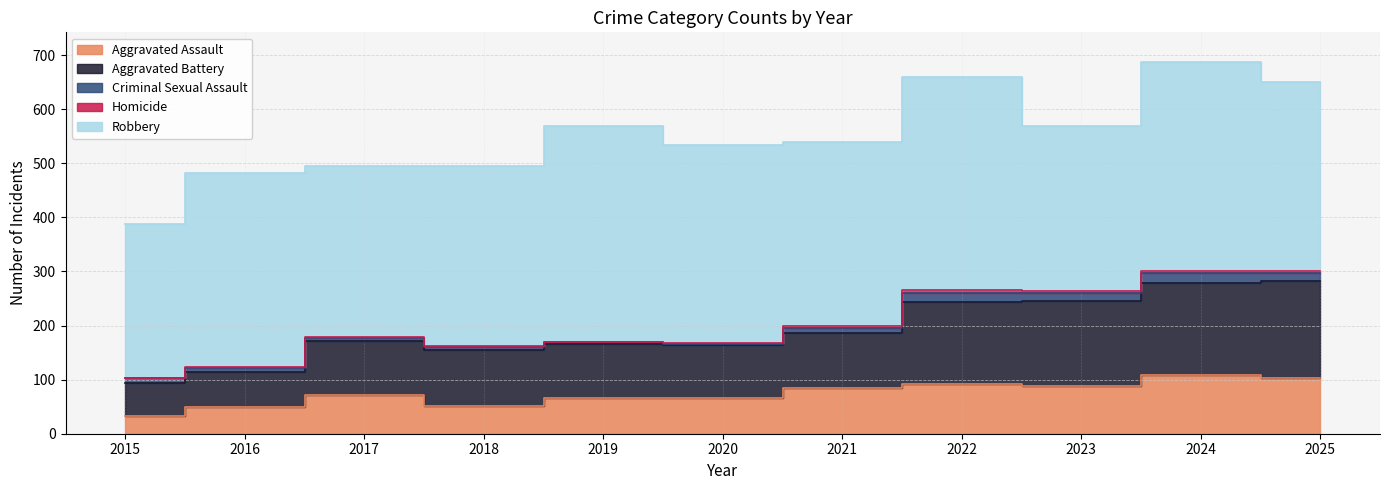

What are all the series names shown in the legend?

Aggravated Assault, Aggravated Battery, Criminal Sexual Assault, Homicide, Robbery